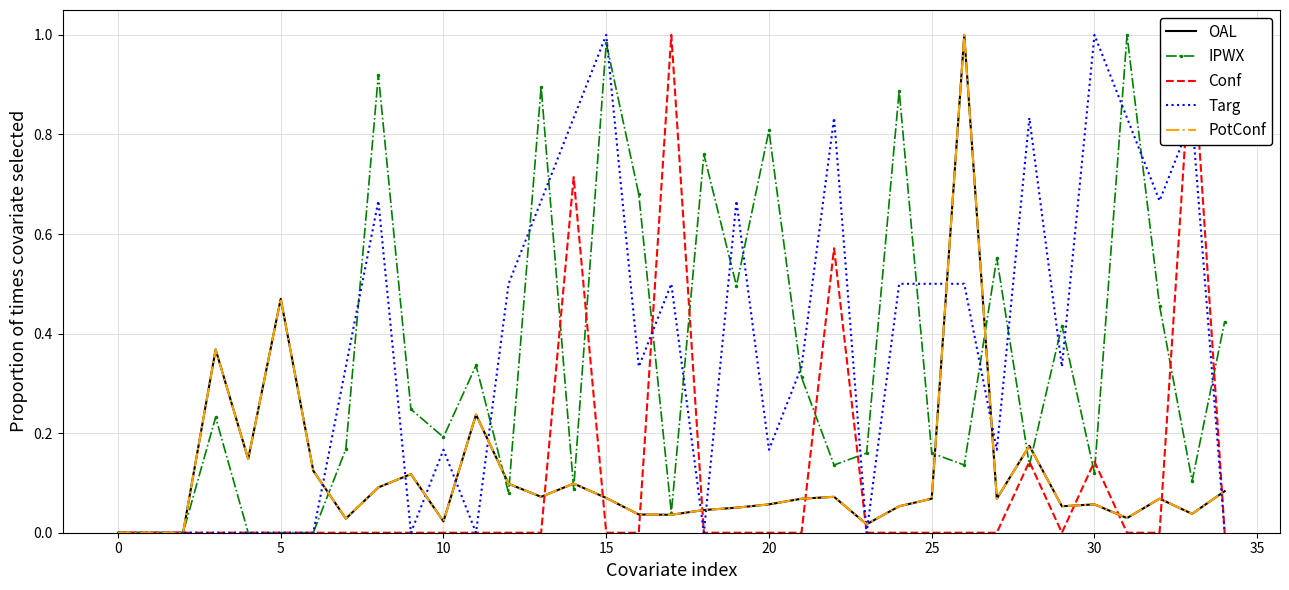

Reading left to right, extract all data points from this chart.

OAL: 0.0	0.0	0.0	0.4	0.1	0.5	0.1	0.0	0.1	0.1	0.0	0.2	0.1	0.1	0.1	0.1	0.0	0.0	0.0	0.1	0.1	0.1	0.1	0.0	0.1	0.1	1.0	0.1	0.2	0.1	0.1	0.0	0.1	0.0	0.1
IPWX: 0.0	0.0	0.0	0.2	0.0	0.0	0.0	0.2	0.9	0.2	0.2	0.3	0.1	0.9	0.1	1.0	0.7	0.0	0.8	0.5	0.8	0.3	0.1	0.2	0.9	0.2	0.1	0.6	0.1	0.4	0.1	1.0	0.5	0.1	0.4
Conf: 0.0	0.0	0.0	0.0	0.0	0.0	0.0	0.0	0.0	0.0	0.0	0.0	0.0	0.0	0.7	0.0	0.0	1.0	0.0	0.0	0.0	0.0	0.6	0.0	0.0	0.0	0.0	0.0	0.1	0.0	0.1	0.0	0.0	1.0	0.0
Targ: 0.0	0.0	0.0	0.0	0.0	0.0	0.0	0.3	0.7	0.0	0.2	0.0	0.5	0.7	0.8	1.0	0.3	0.5	0.0	0.7	0.2	0.3	0.8	0.0	0.5	0.5	0.5	0.2	0.8	0.3	1.0	0.8	0.7	0.8	0.0
PotConf: 0.0	0.0	0.0	0.4	0.1	0.5	0.1	0.0	0.1	0.1	0.0	0.2	0.1	0.1	0.1	0.1	0.0	0.0	0.0	0.1	0.1	0.1	0.1	0.0	0.1	0.1	1.0	0.1	0.2	0.1	0.1	0.0	0.1	0.0	0.1